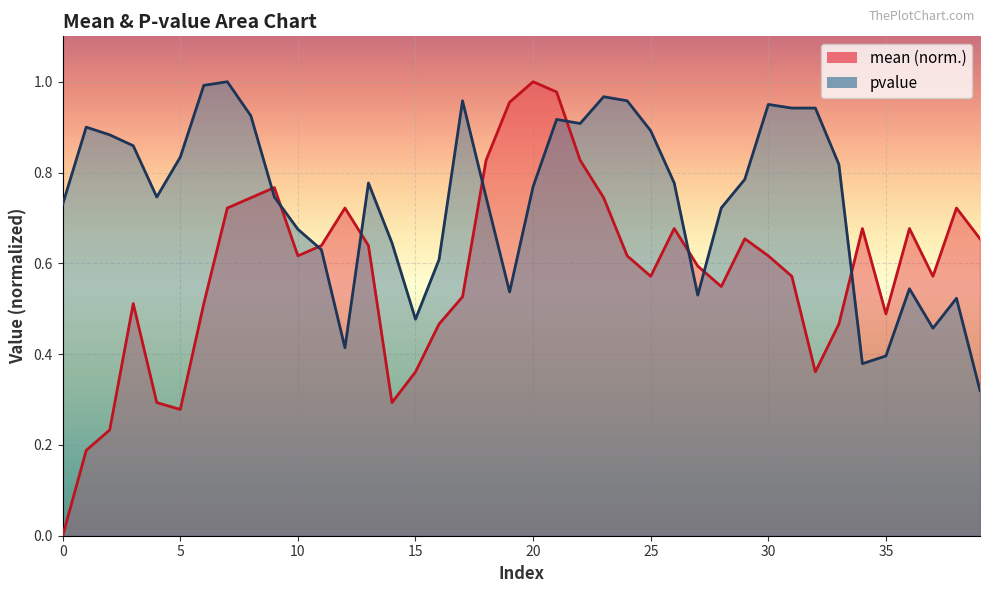

The value of pvalue at 1 is 0.9. True or false?

True